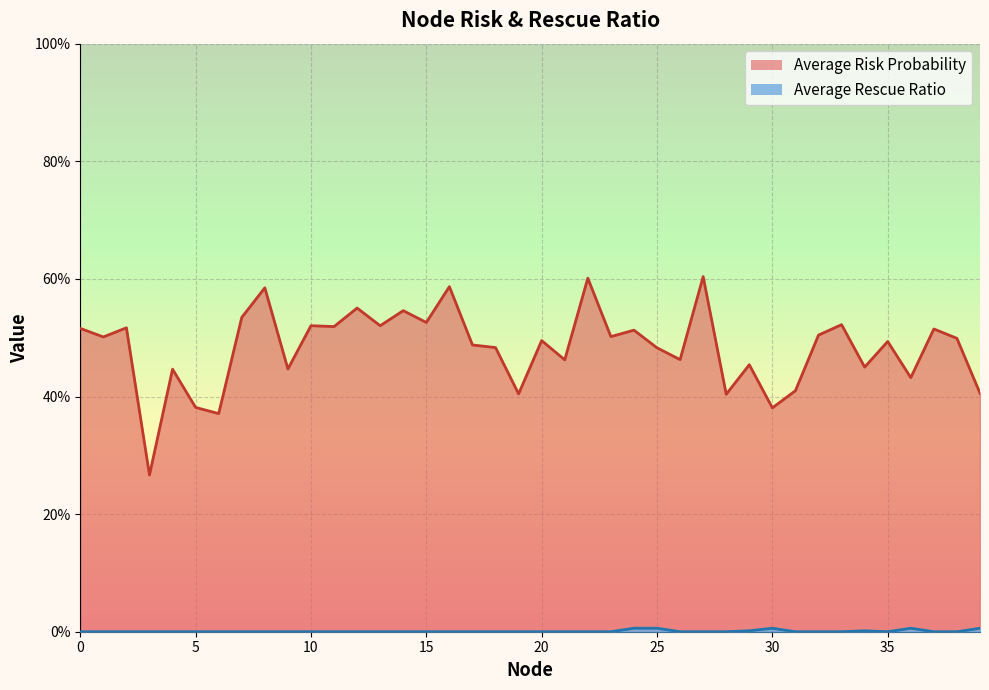

What is the total value across all series at 29?

0.5